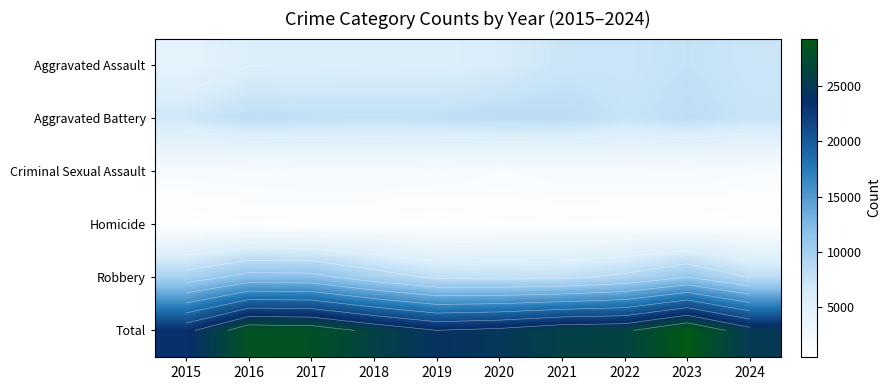

Rank the series by their maximum value, from highest to lowest.

Total, Robbery, Aggravated Battery, Aggravated Assault, Criminal Sexual Assault, Homicide